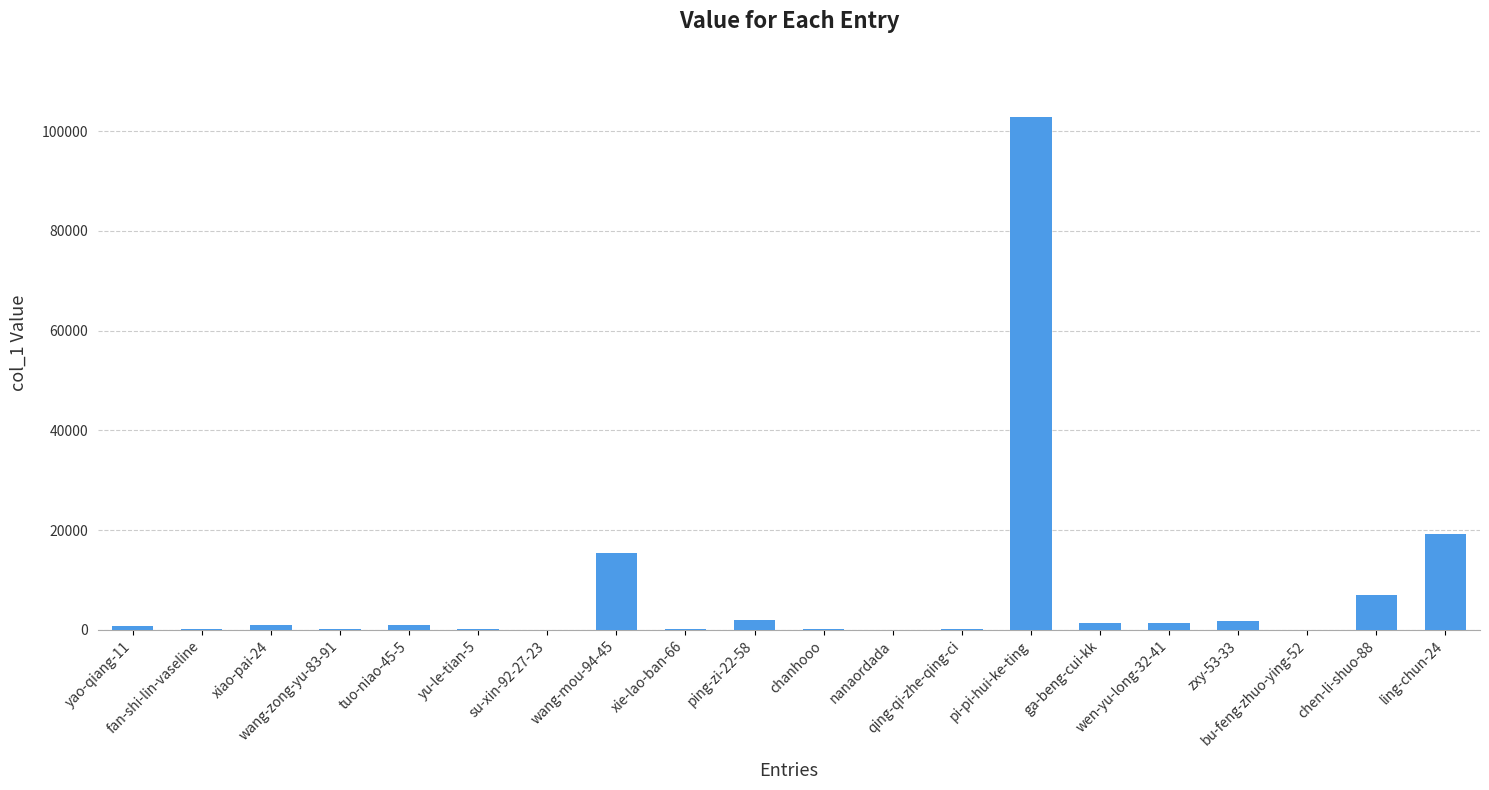

Does the chart contain stacked bars?

No